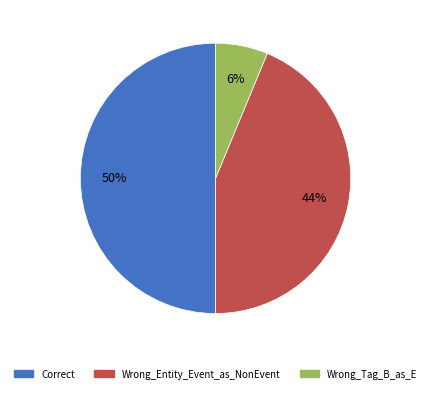

To the nearest percent, what portion does Wrong_Tag_B_as_E represent?

6%